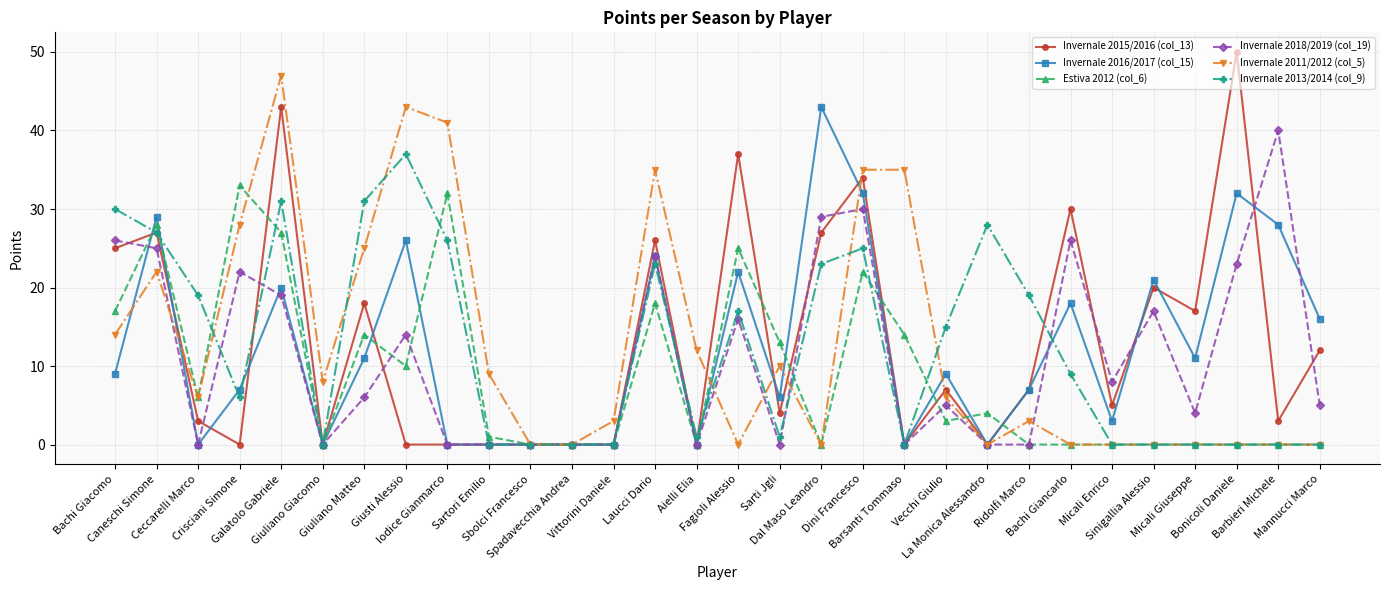

True or false: Invernale 2018/2019 (col_19) has more than 2 interior local peaks.

True